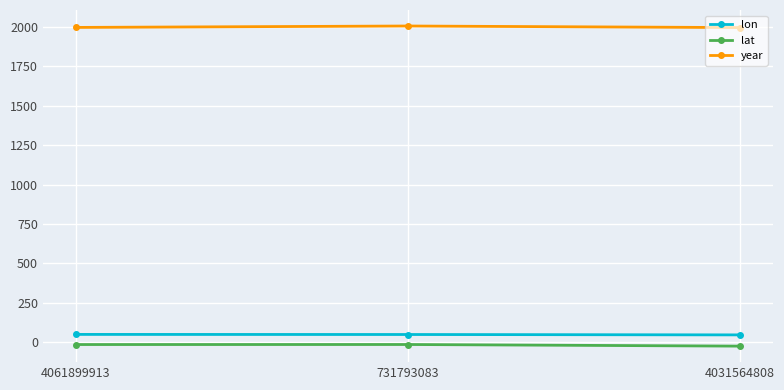

Is the value of lat at 4061899913 greater than the value of year at 4031564808?

No